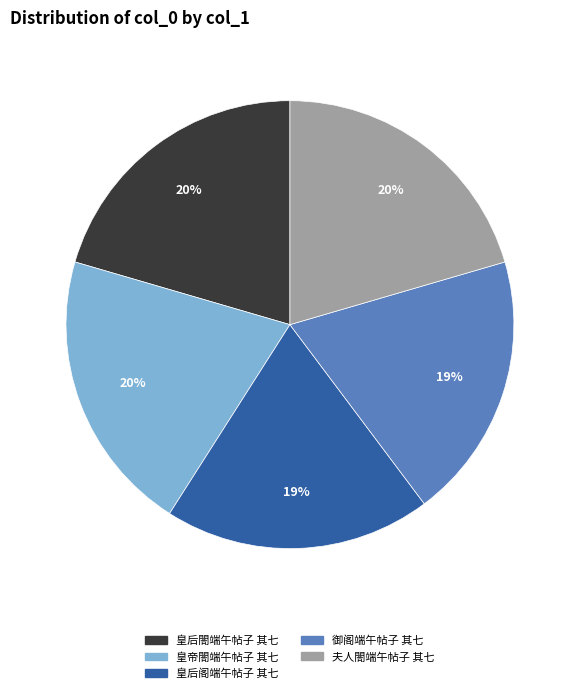

The 皇帝閤端午帖子 其七 slice represents 6% of the pie. True or false?

False